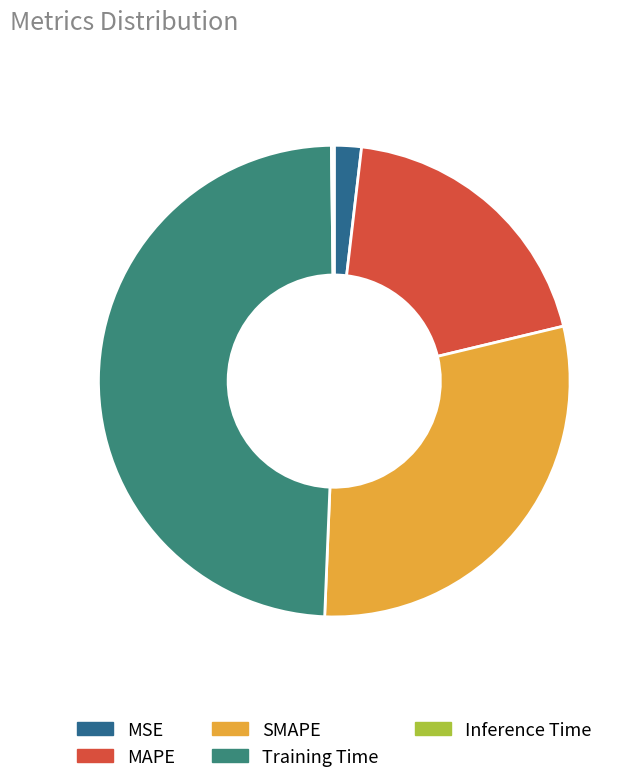

Is it true that MAPE is 19% of the pie?

True